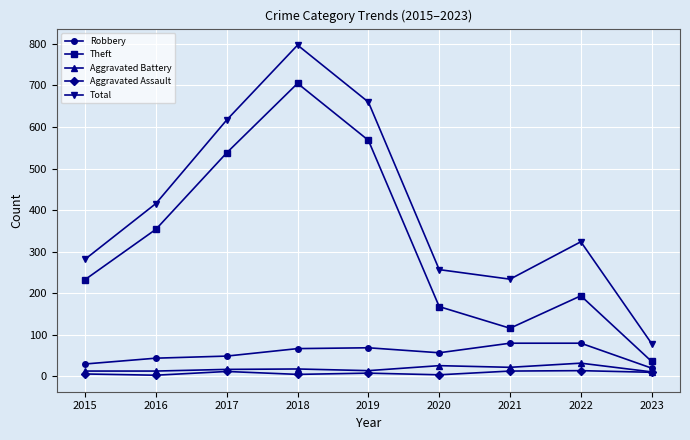

What is the sum of all Total values?

3666